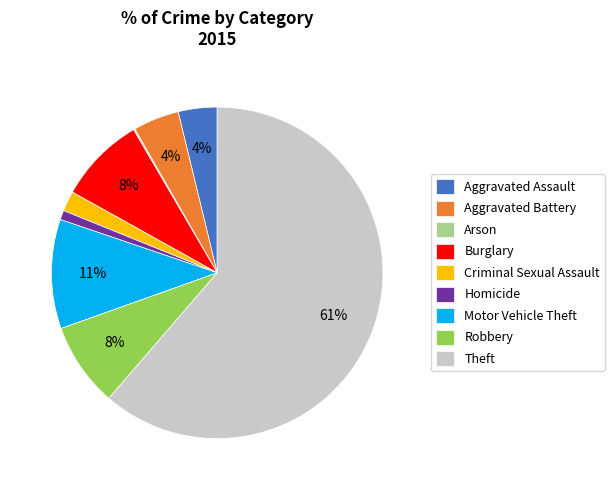

Combined, do Theft and Aggravated Battery account for over 50%?

Yes